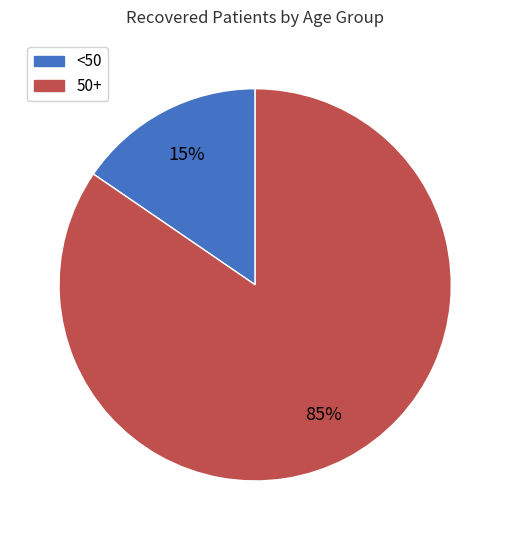

Is there a majority slice in this chart?

Yes